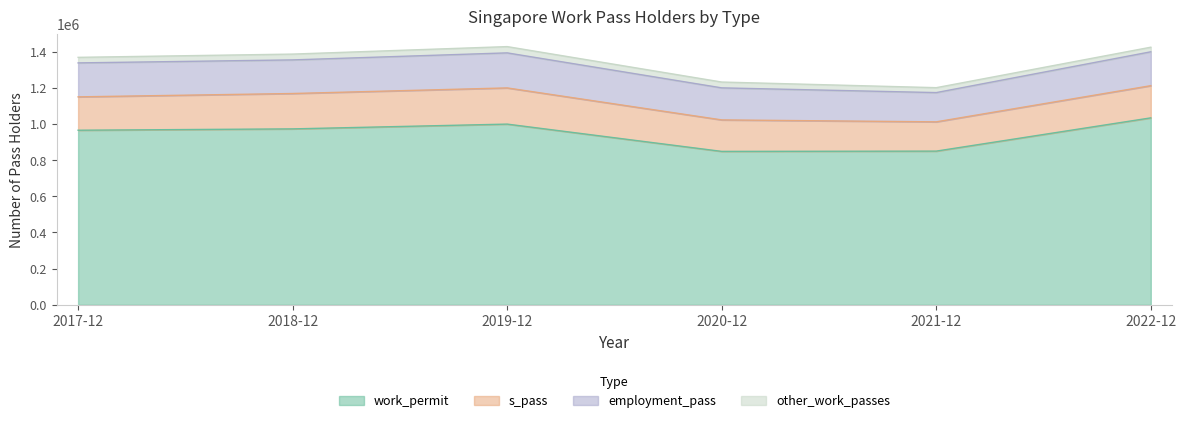

Between 2020-12 and 2019-12, which is larger?

2019-12